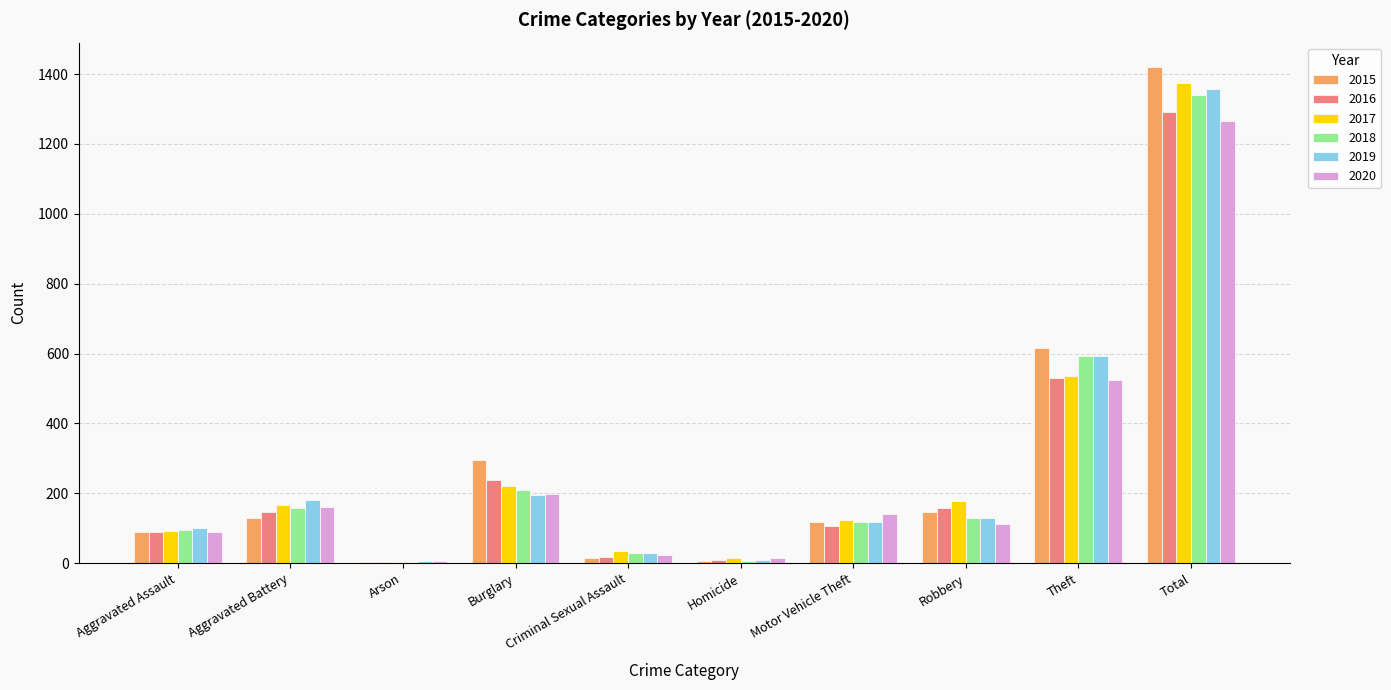

The 2017 series shows 35 at Criminal Sexual Assault. True or false?

True